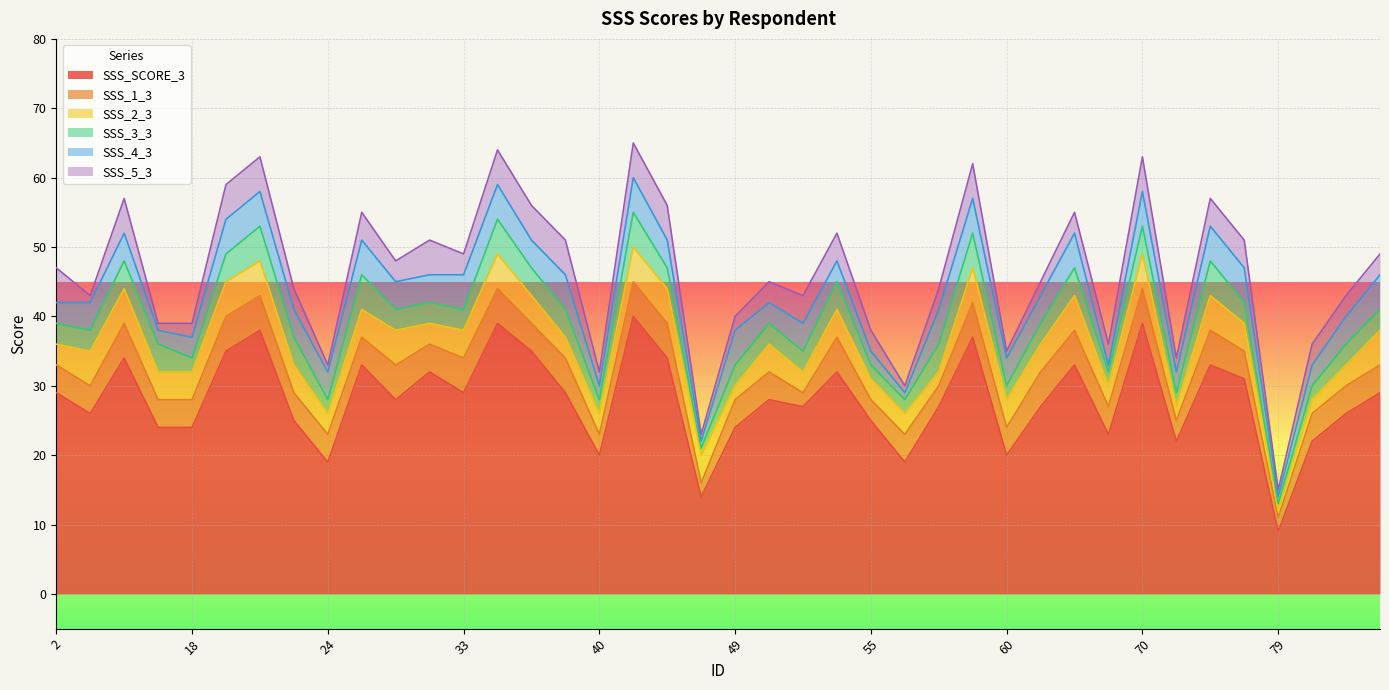

What is the total value across all series at 18?

39